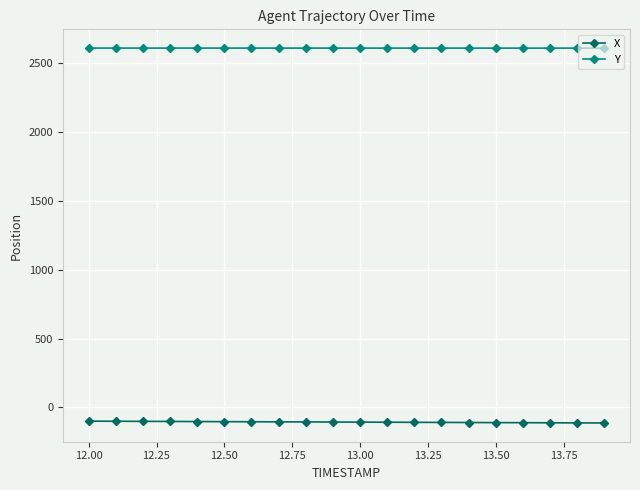

At how many categories does at least one series exceed 2575?

20